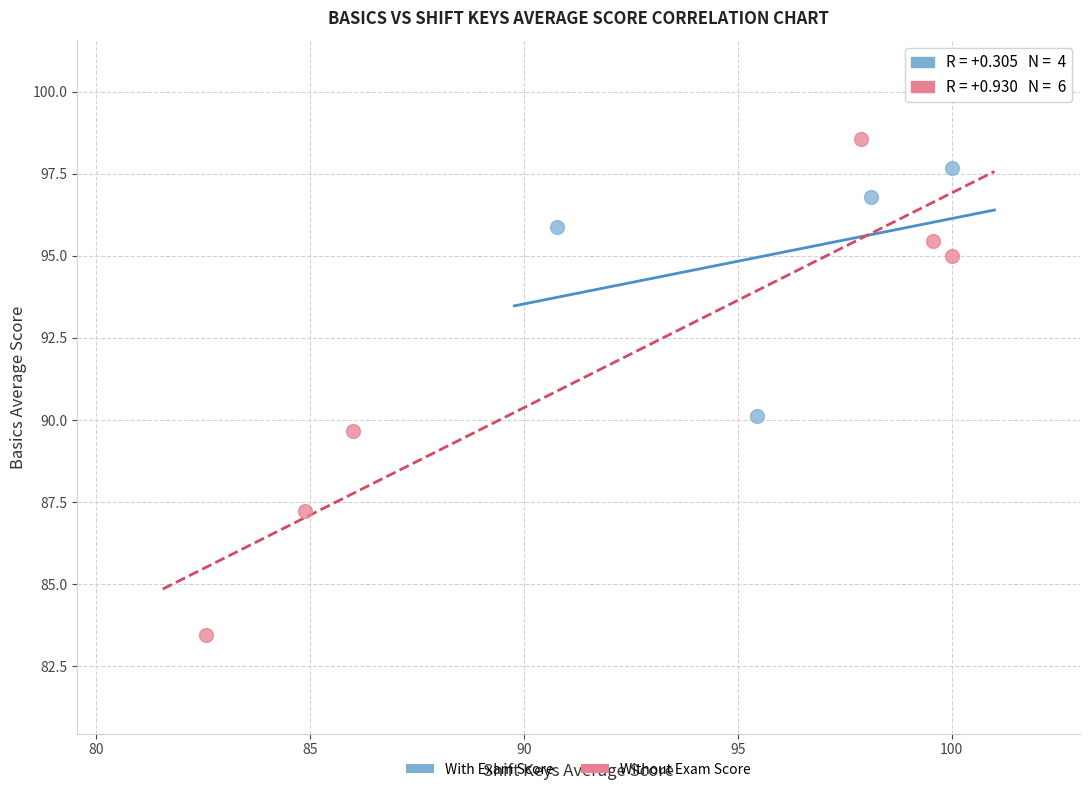

Which series reaches the minimum Y coordinate?

Without Exam Score